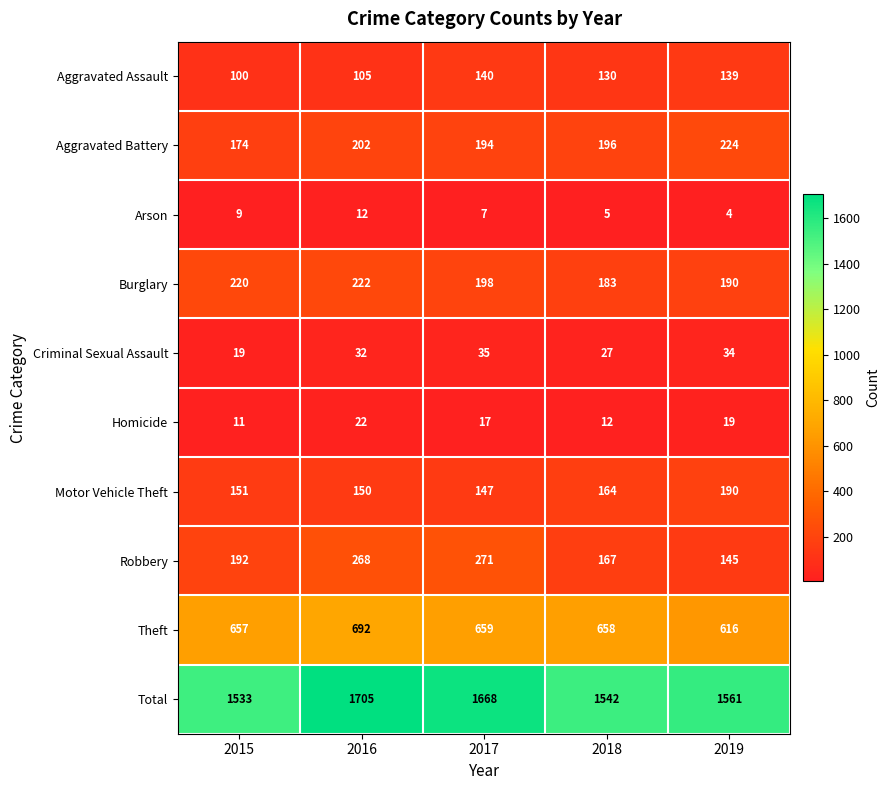

What is the total value across all series at 2016?

3410